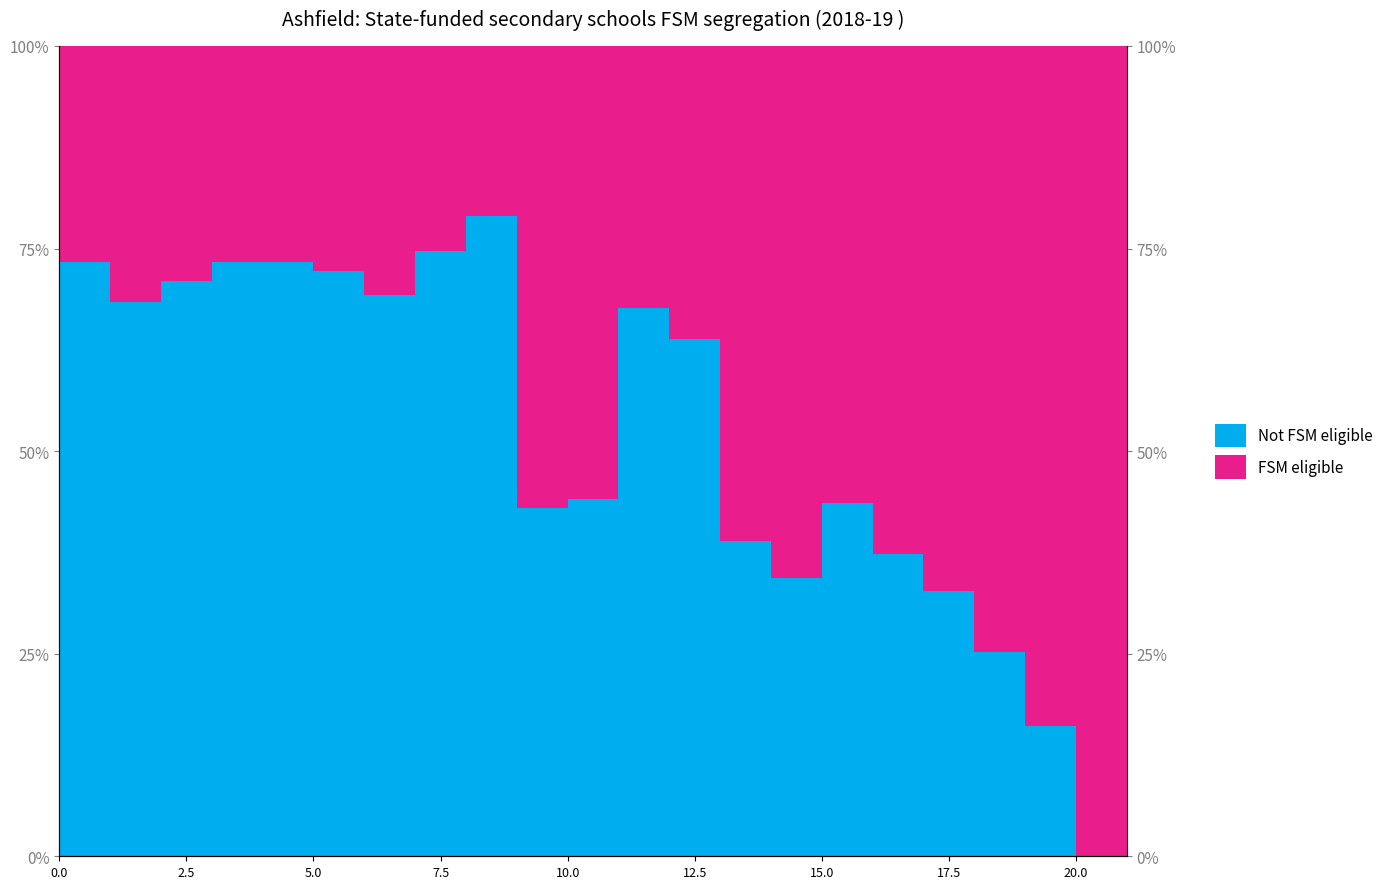

True or false: y0 and y1 cross at least once.

False